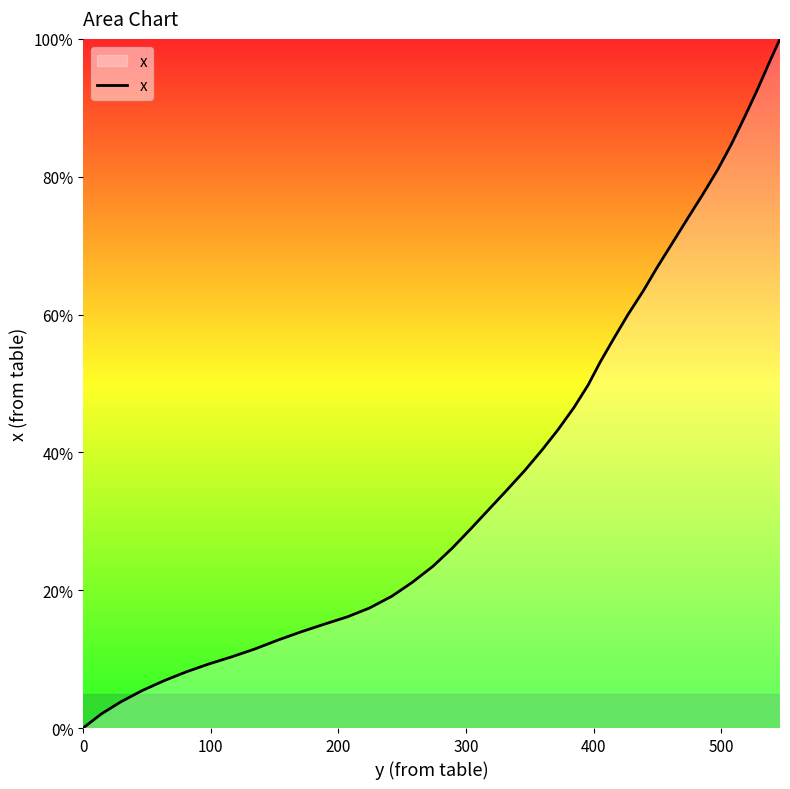

How many lines are shown in the chart?

1